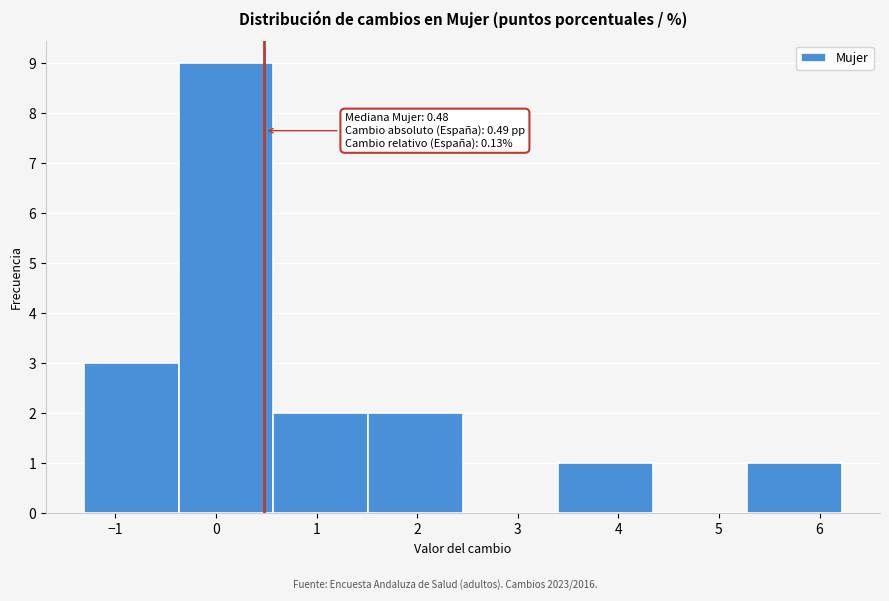

Which range on the x-axis has the tallest bar?

-0.4 to 0.6